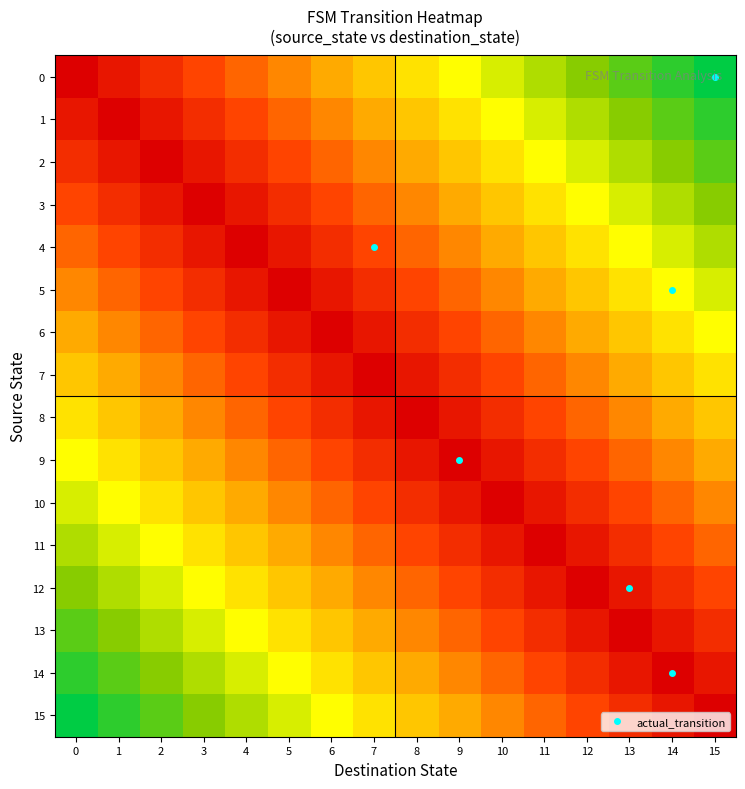

Count the number of data series in this chart.

16